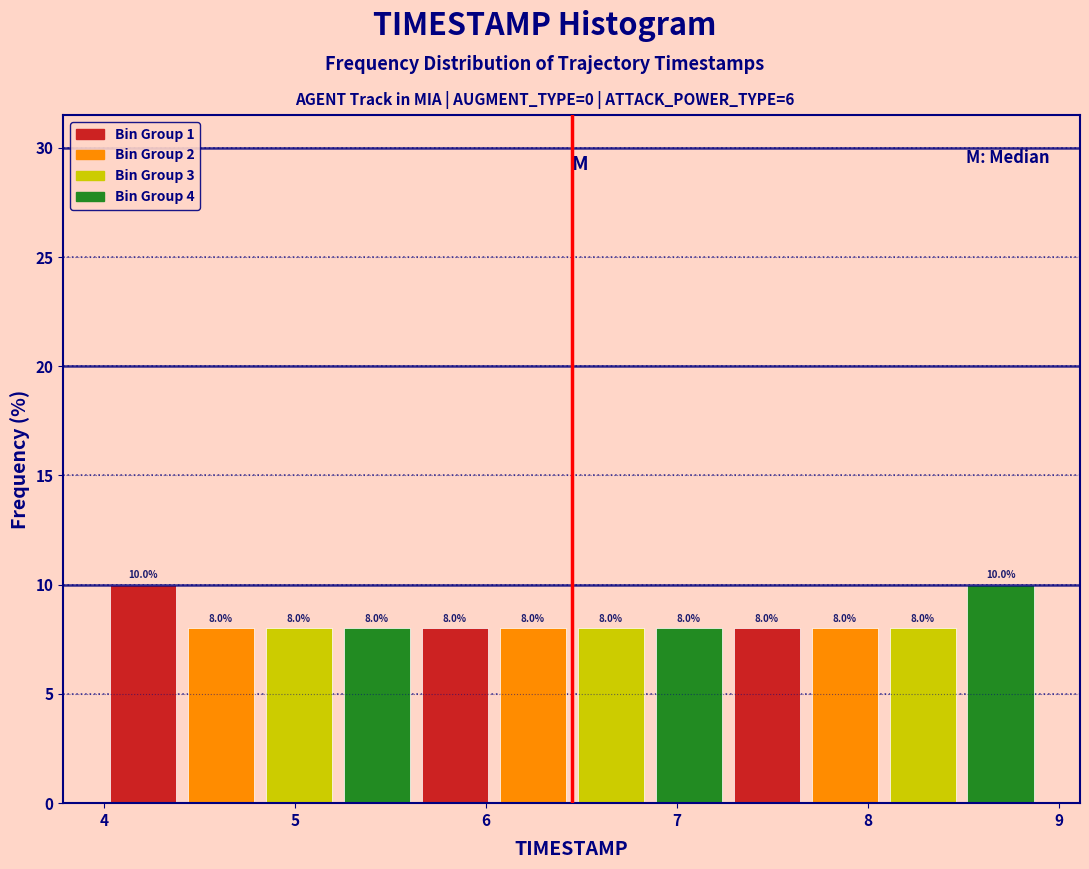

Reading left to right, transcribe this chart: for each bar, give the range it covers on the x-axis and its height. The bar edges are not printed on the chart, so give them approximately, as read against the axis.

4.0 to 4.4: 10.0
4.4 to 4.8: 8.0
4.8 to 5.2: 8.0
5.2 to 5.6: 8.0
5.6 to 6.0: 8.0
6.0 to 6.5: 8.0
6.5 to 6.9: 8.0
6.9 to 7.3: 8.0
7.3 to 7.7: 8.0
7.7 to 8.1: 8.0
8.1 to 8.5: 8.0
8.5 to 8.9: 10.0